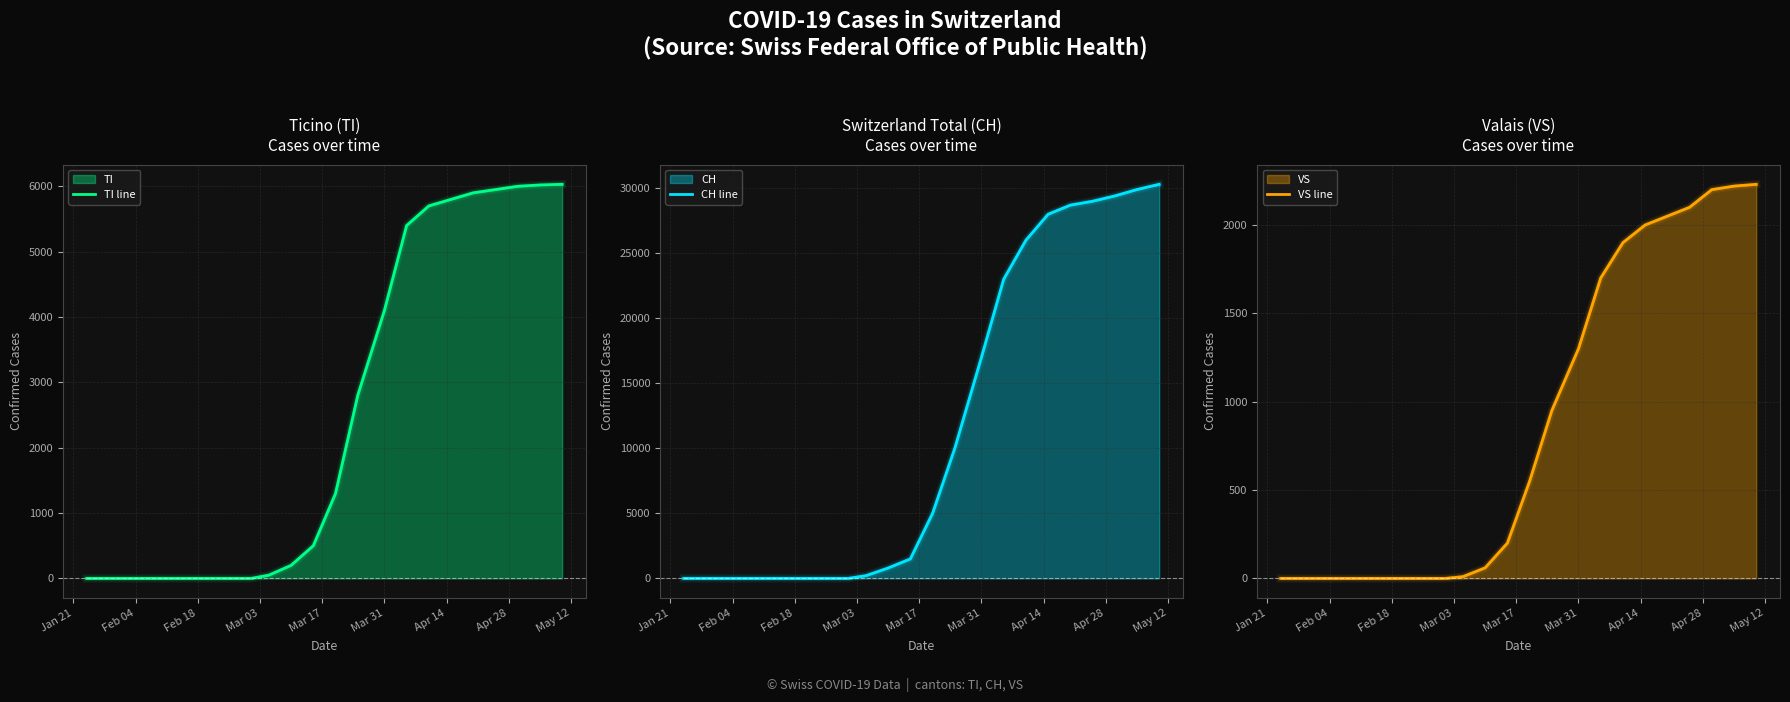

How many data points in TI line are less than 2800?

10